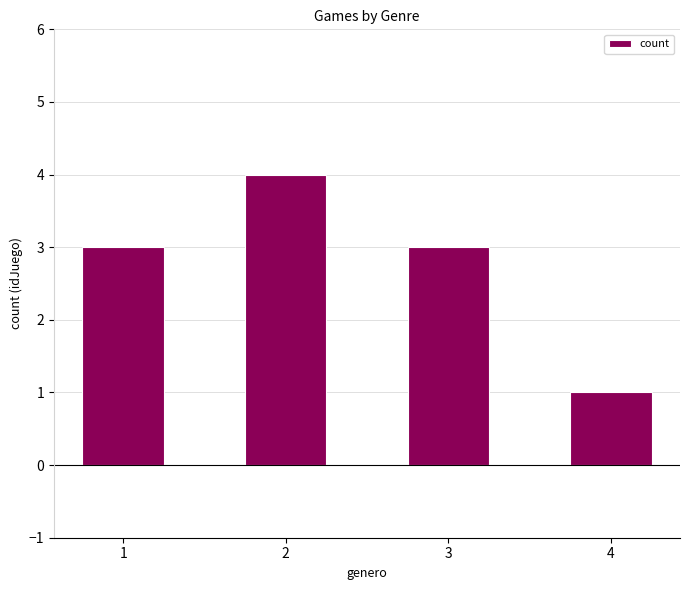

What is the value of the 2nd bar from the left?

4